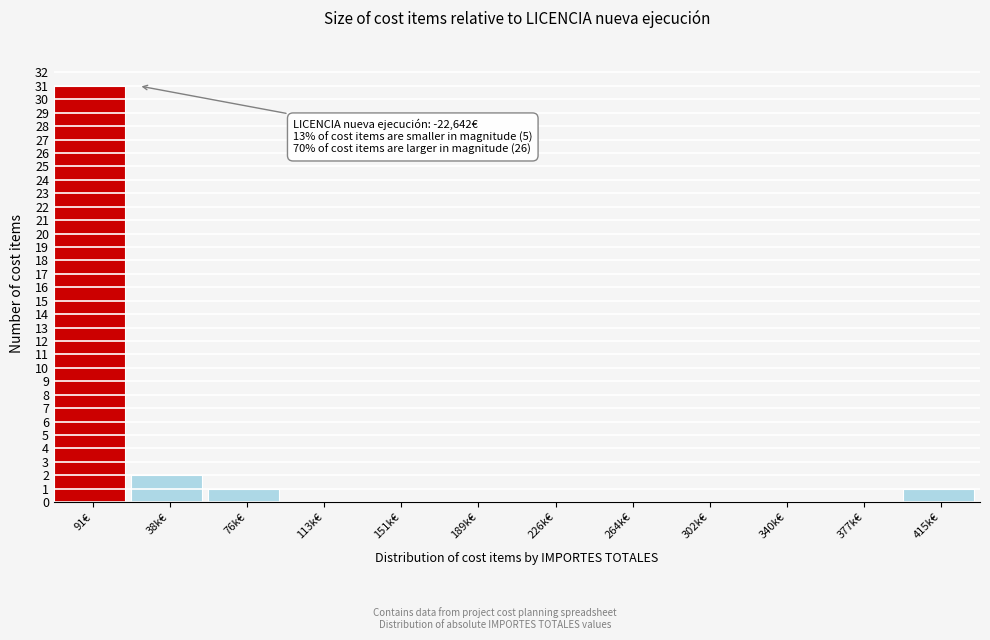

Reading left to right, extract all data points from this chart.

91€=31	38k€=2	76k€=1	113k€=0	151k€=0	189k€=0	226k€=0	264k€=0	302k€=0	340k€=0	377k€=0	415k€=1